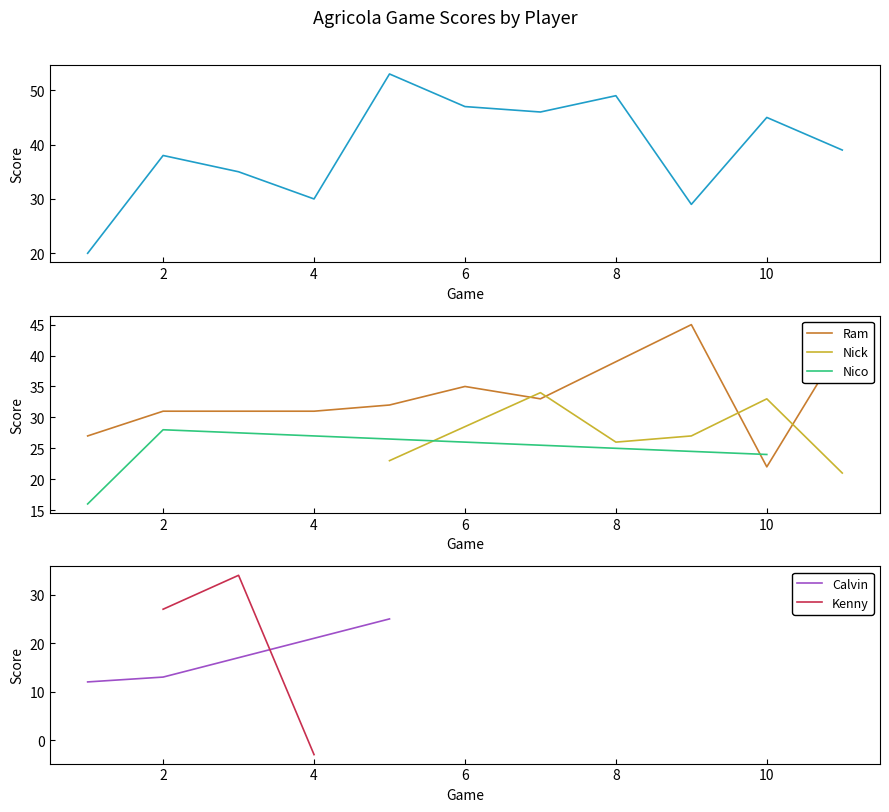

Where does the Nick series first go above 27?

6